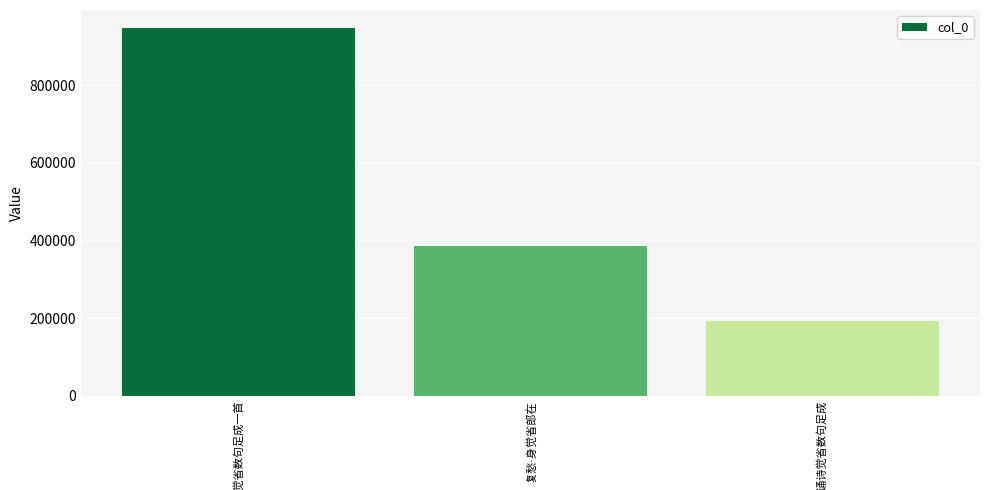

What is the sum of all values?

1523559